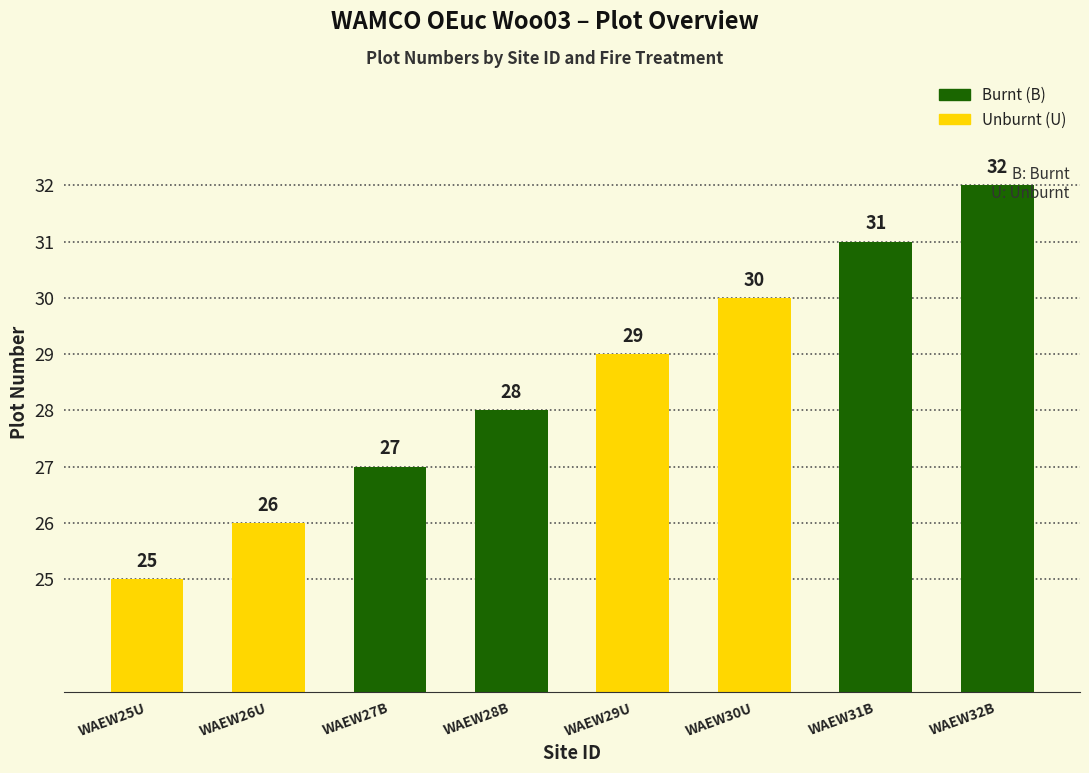

How many data points are less than 29?

4